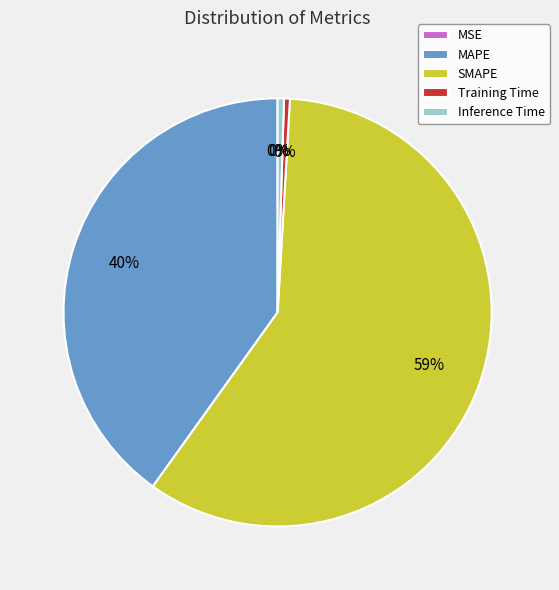

What is the change in value from MAPE to Training Time?

-63.3